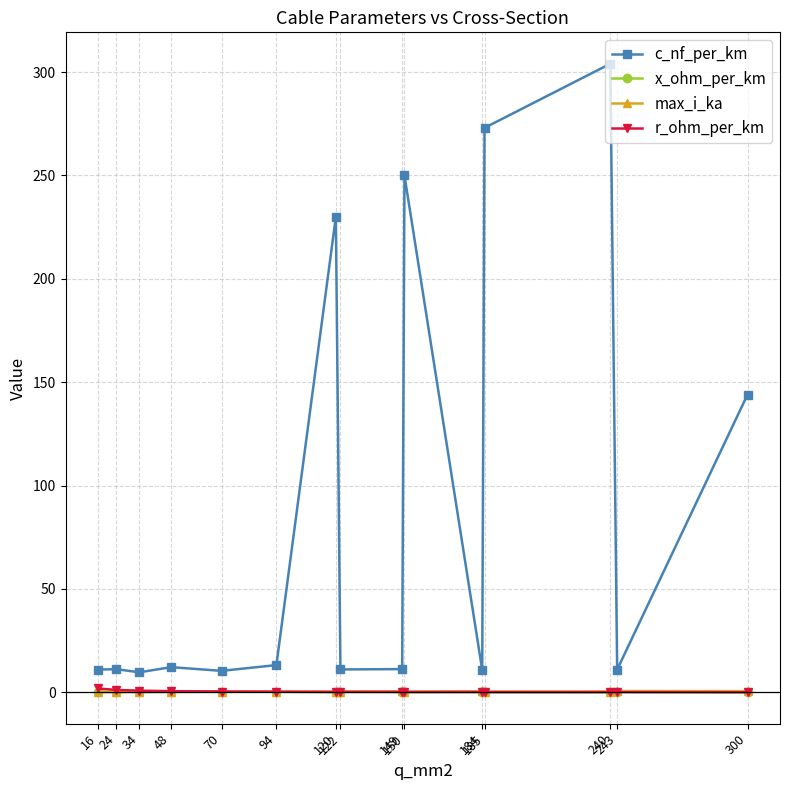

What is the highest value of the c_nf_per_km series?

304.0